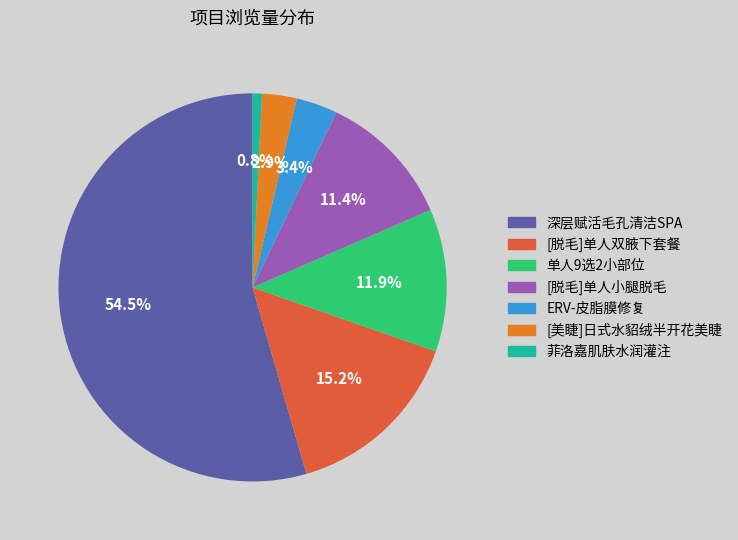

Rank the categories by value from lowest to highest.

菲洛嘉肌肤水润灌注, [美睫]日式水貂绒半开花美睫, ERV-皮脂膜修复, [脱毛]单人小腿脱毛, 单人9选2小部位, [脱毛]单人双腋下套餐, 深层赋活毛孔清洁SPA